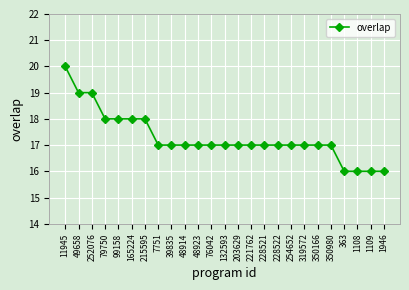

What position from the left is 11945?

1